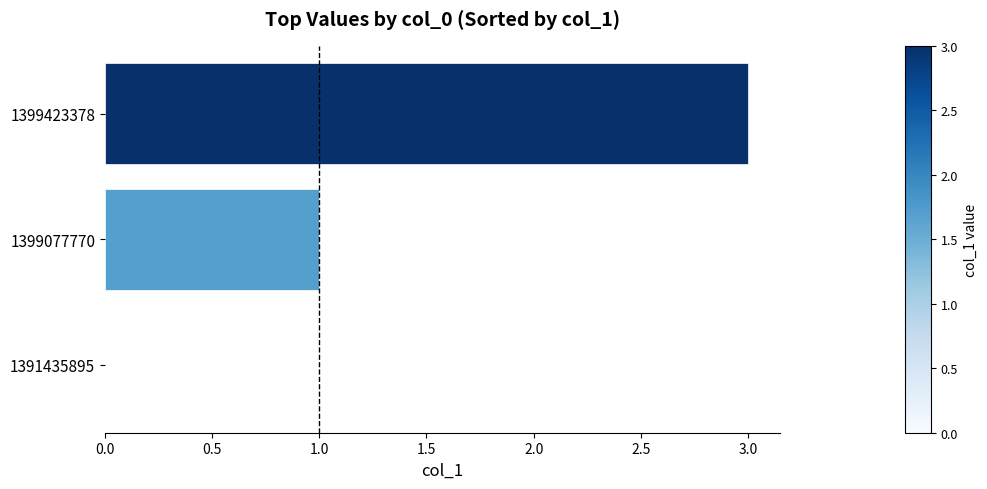

What is the sum of all values?

4